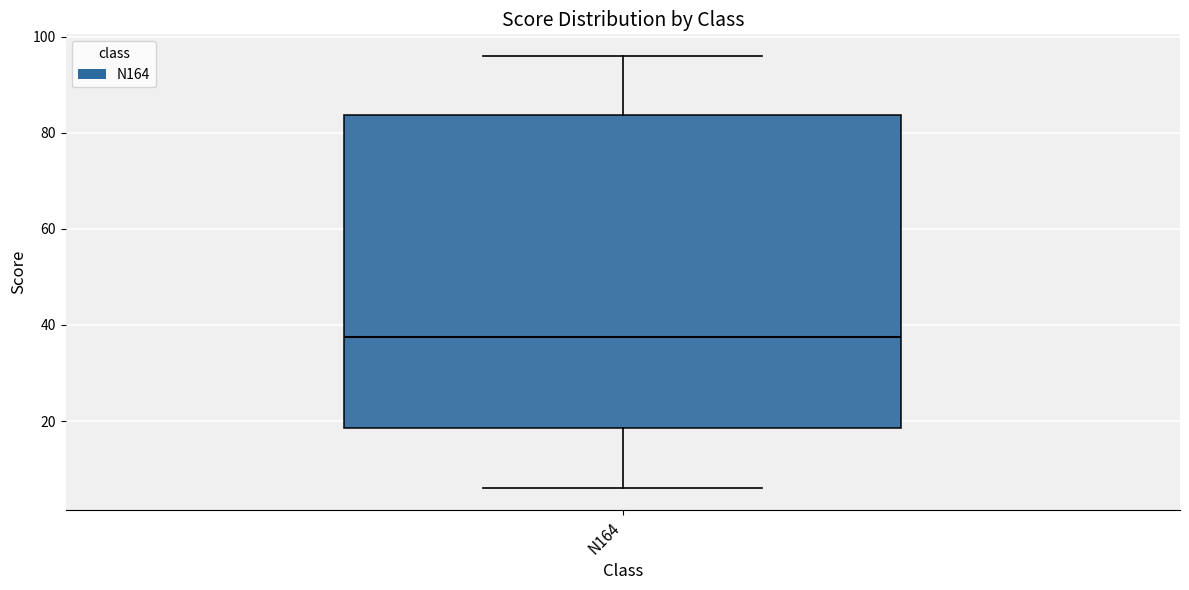

Transcribe this box plot: give where the median line is, the range the box spans, and where the two whiskers end, as read against the y-axis. The values are not printed on the chart, so give them approximately, as read against the axis.

median 38, box 18 to 84, whiskers 6 to 96